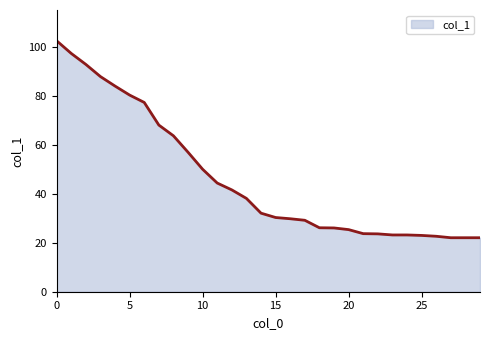

What is the sum of all values?

1388.6